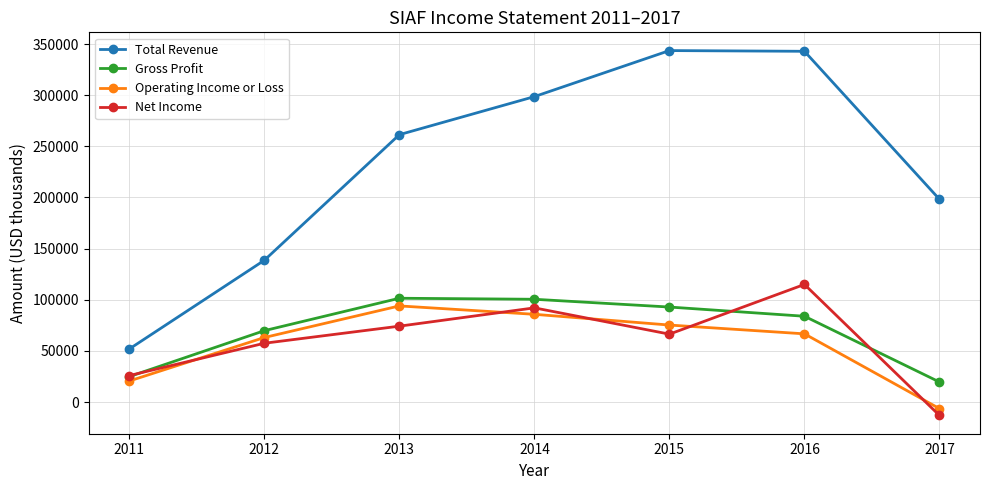

Count the number of data series in this chart.

4